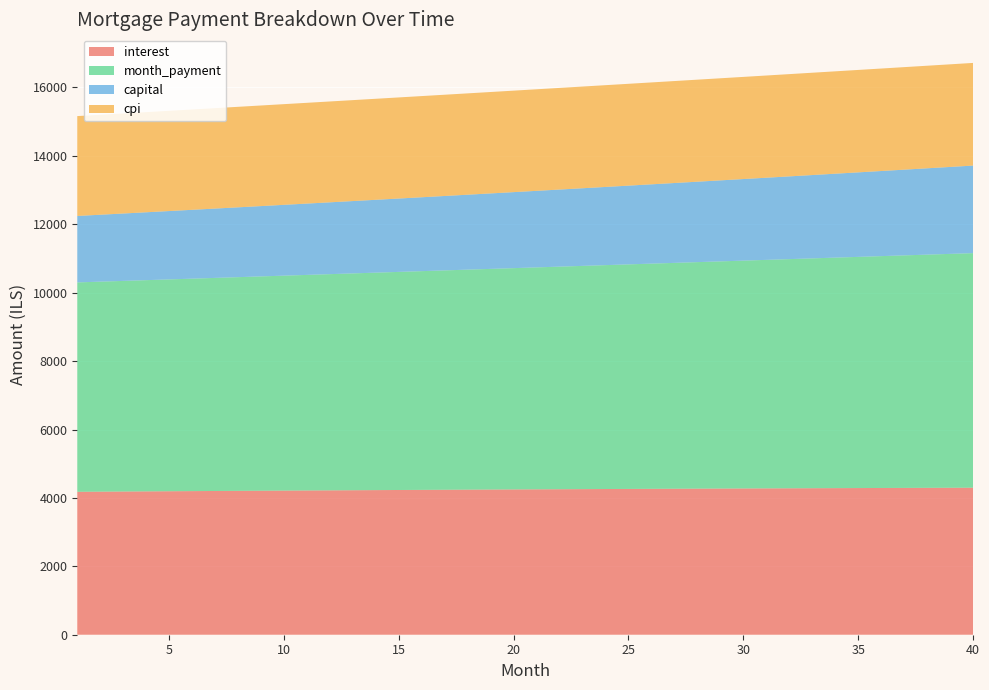

Reading right to left, list all the values displayed in this chart.

interest: 40=4298.2	39=4296.3	38=4294.4	37=4292.3	36=4290.2	35=4288.0	34=4285.8	33=4283.5	32=4281.1	31=4278.6	30=4276.1	29=4273.6	28=4270.9	27=4268.3	26=4265.5	25=4262.7	24=4259.8	23=4256.9	22=4253.9	21=4250.9	20=4247.8	19=4244.6	18=4241.4	17=4238.1	16=4234.8	15=4231.4	14=4228.0	13=4224.5	12=4221.0	11=4217.4	10=4213.7	9=4210.1	8=4206.3	7=4202.5	6=4198.7	5=4194.8	4=4190.9	3=4186.9	2=4182.9	1=4178.8
month_payment: 40=6858.2	39=6838.3	38=6818.4	37=6798.6	36=6778.8	35=6759.1	34=6739.4	33=6719.8	32=6700.3	31=6680.8	30=6661.4	29=6642.0	28=6622.7	27=6603.4	26=6584.2	25=6565.1	24=6546.0	23=6526.9	22=6508.0	21=6489.0	20=6470.2	19=6451.4	18=6432.6	17=6413.9	16=6395.2	15=6376.6	14=6358.1	13=6339.6	12=6321.2	11=6302.8	10=6284.4	9=6266.2	8=6247.9	7=6229.8	6=6211.7	5=6193.6	4=6175.6	3=6157.6	2=6139.7	1=6121.9
capital: 40=2560.0	39=2541.9	38=2524.0	37=2506.3	36=2488.6	35=2471.1	34=2453.7	33=2436.4	32=2419.2	31=2402.2	30=2385.2	29=2368.4	28=2351.7	27=2335.2	26=2318.7	25=2302.4	24=2286.2	23=2270.1	22=2254.1	21=2238.2	20=2222.4	19=2206.8	18=2191.2	17=2175.8	16=2160.4	15=2145.2	14=2130.1	13=2115.1	12=2100.2	11=2085.4	10=2070.7	9=2056.1	8=2041.6	7=2027.2	6=2013.0	5=1998.8	4=1984.7	3=1970.7	2=1956.8	1=1943.0
cpi: 40=3001.3	39=3000.0	38=2998.7	37=2997.3	36=2995.9	35=2994.4	34=2992.9	33=2991.3	32=2989.7	31=2988.1	30=2986.3	29=2984.6	28=2982.8	27=2981.0	26=2979.1	25=2977.2	24=2975.2	23=2973.2	22=2971.2	21=2969.1	20=2966.9	19=2964.8	18=2962.6	17=2960.3	16=2958.1	15=2955.7	14=2953.4	13=2951.0	12=2948.6	11=2946.1	10=2943.6	9=2941.0	8=2938.5	7=2935.9	6=2933.2	5=2930.5	4=2927.8	3=2925.1	2=2922.3	1=2919.5